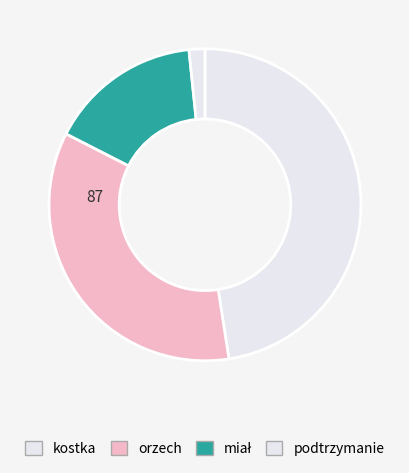

Count the number of slices in the pie.

4